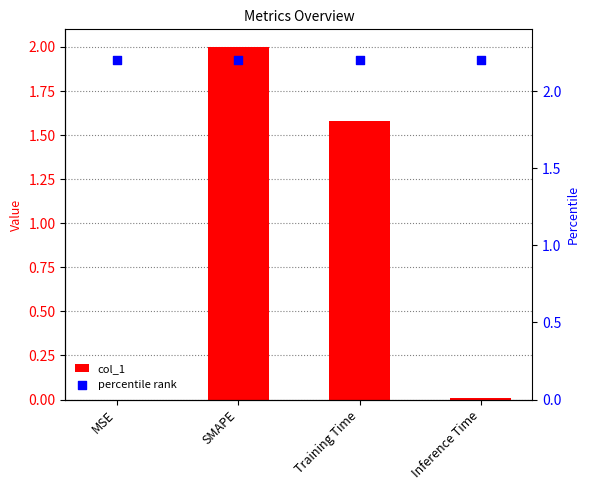

Is the value of col_1 at SMAPE greater than the value of percentile rank at SMAPE?

No